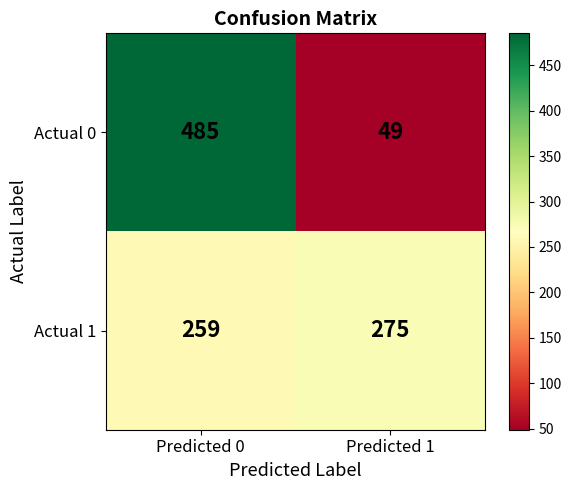

Which series has the largest range (max minus min)?

Actual 0